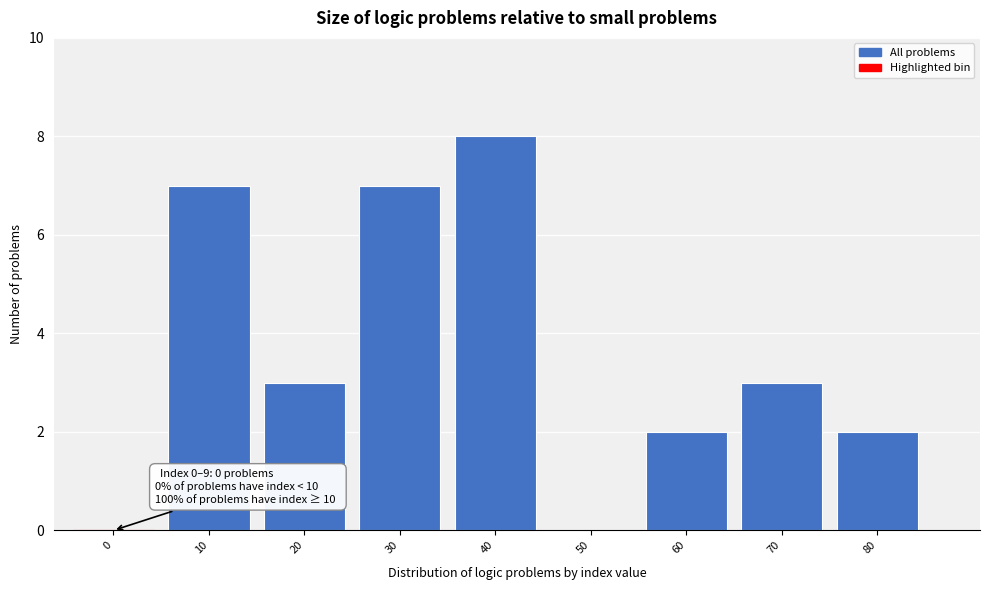

Reading left to right, list all the values displayed in this chart.

0=0	10=7	20=3	30=7	40=8	50=0	60=2	70=3	80=2